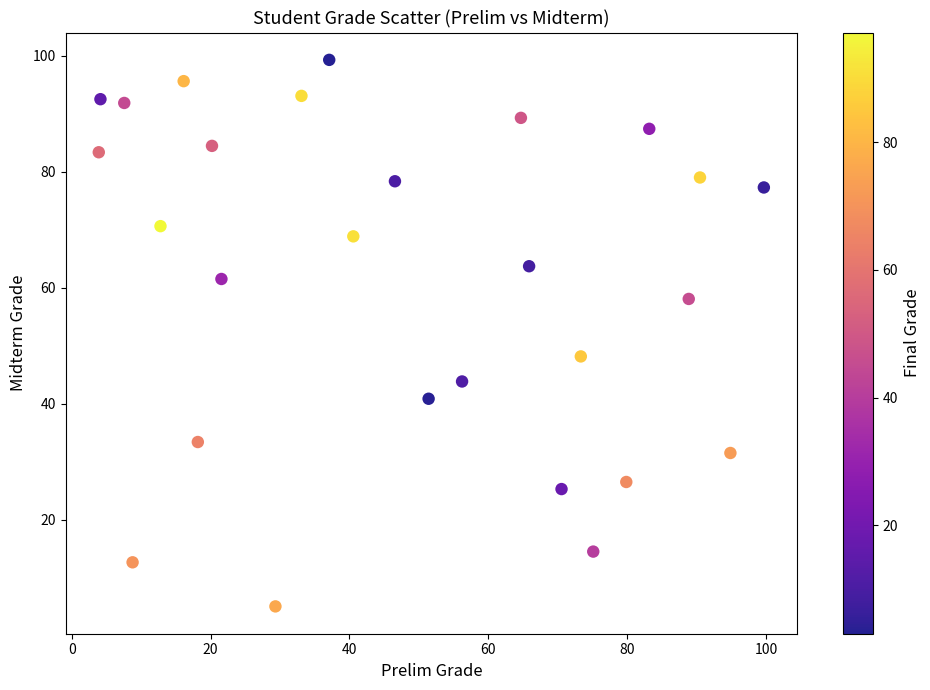

What is the range of X values (max minus min)?

95.8